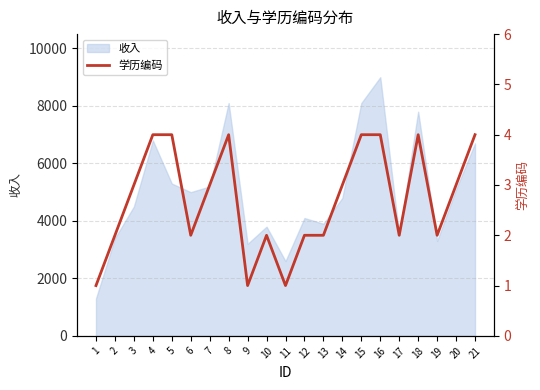

The value of 收入 at 14 is 6418. True or false?

False